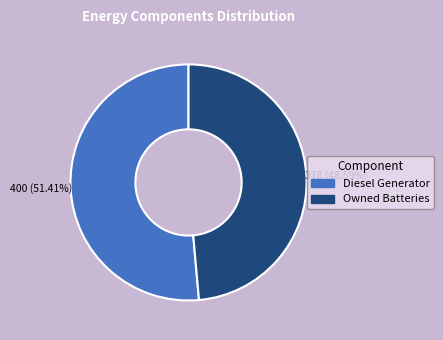

Is there any slice that represents more than half of the pie?

Yes